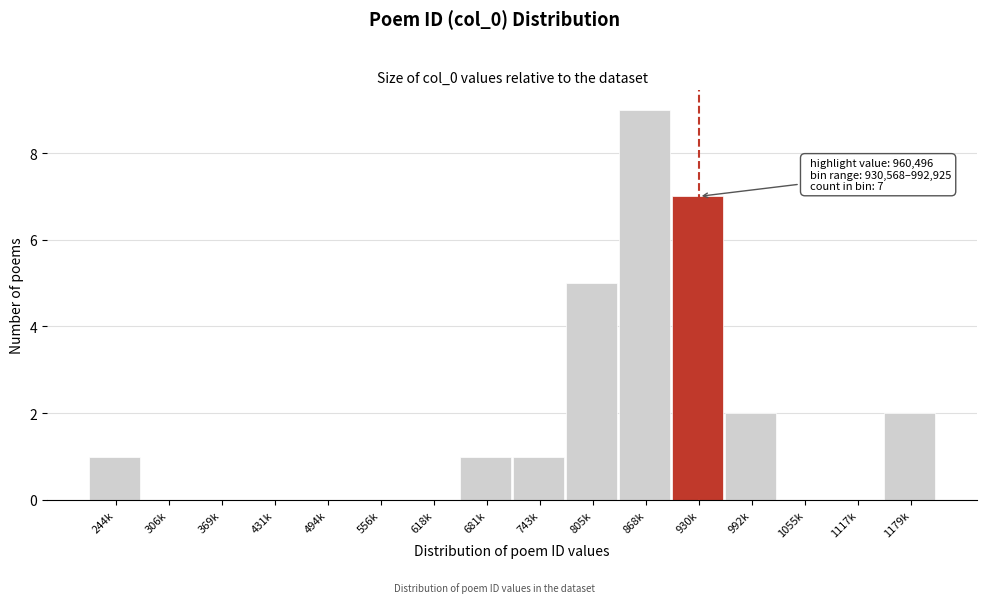

Reading left to right, what are all the values shown in this chart?

244k=1	306k=0	369k=0	431k=0	494k=0	556k=0	618k=0	681k=1	743k=1	805k=5	868k=9	930k=7	992k=2	1055k=0	1117k=0	1179k=2